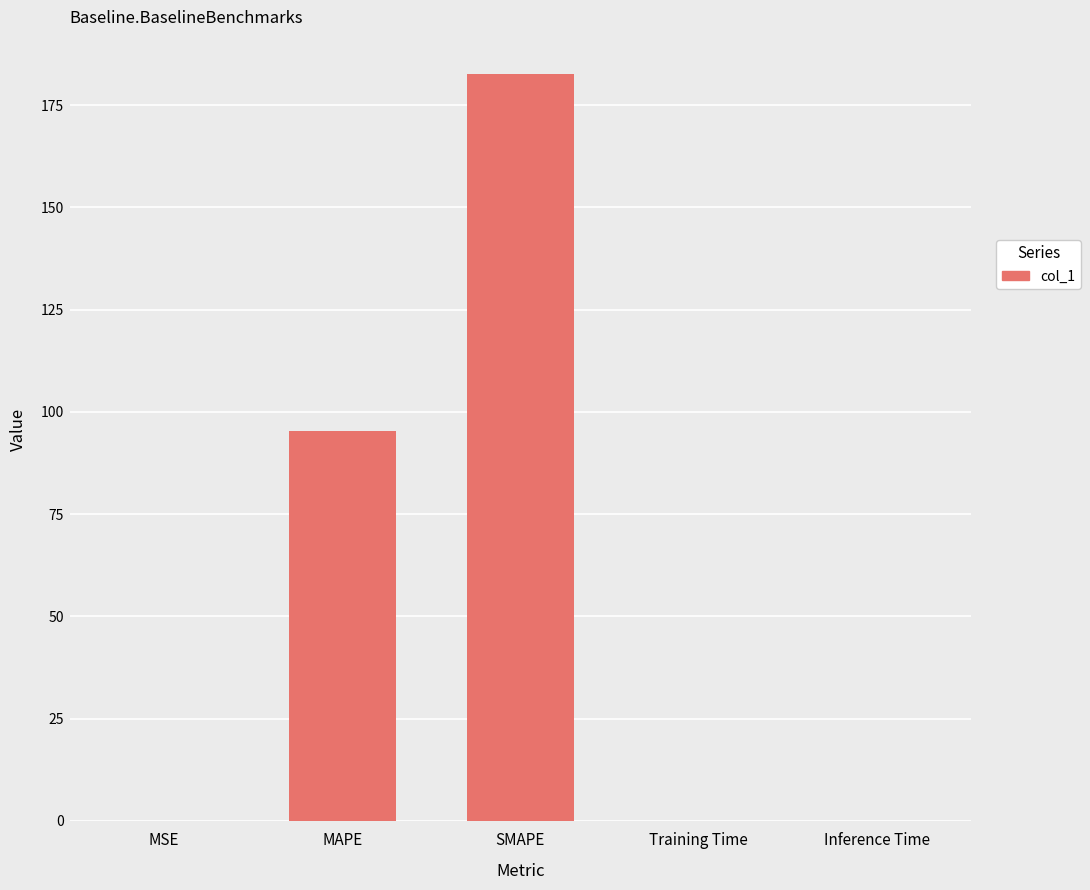

Is it true that the value at Inference Time is 0.0?

True